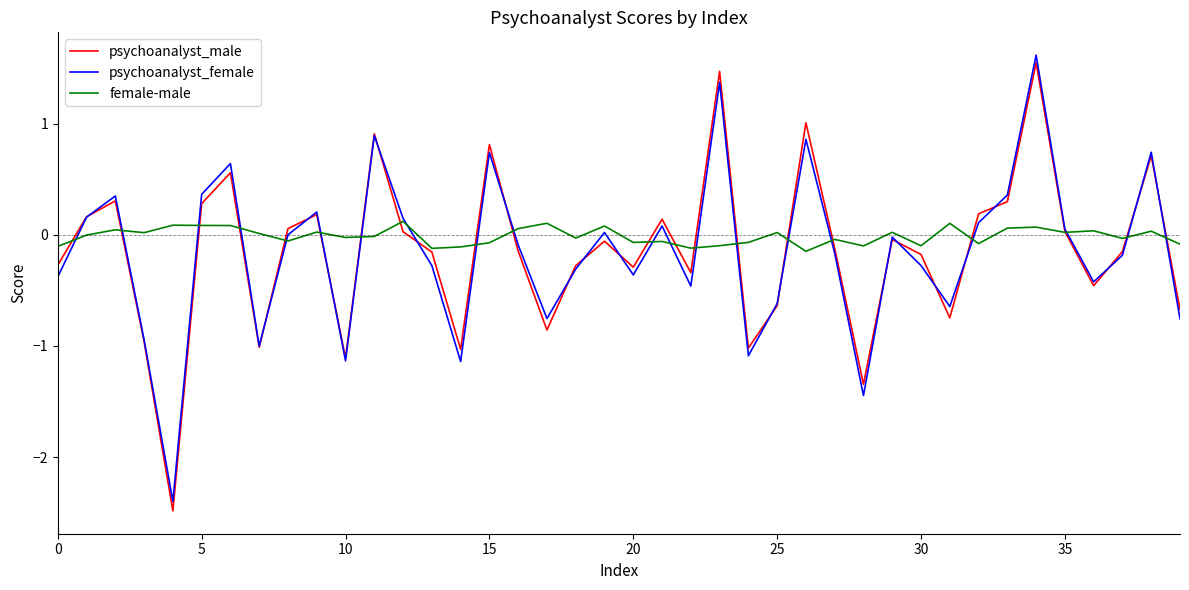

What is the sum of all psychoanalyst_female values?

-6.2